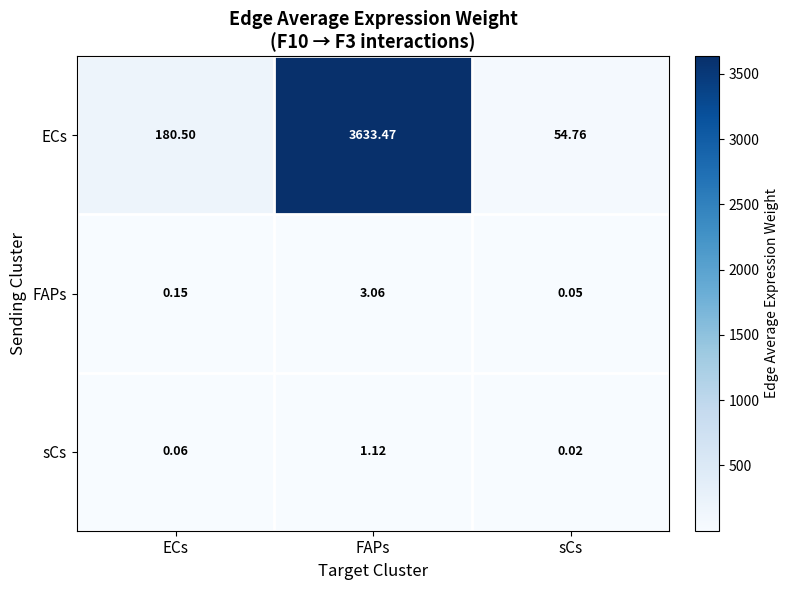

At which label does ECs first exceed 180?

ECs